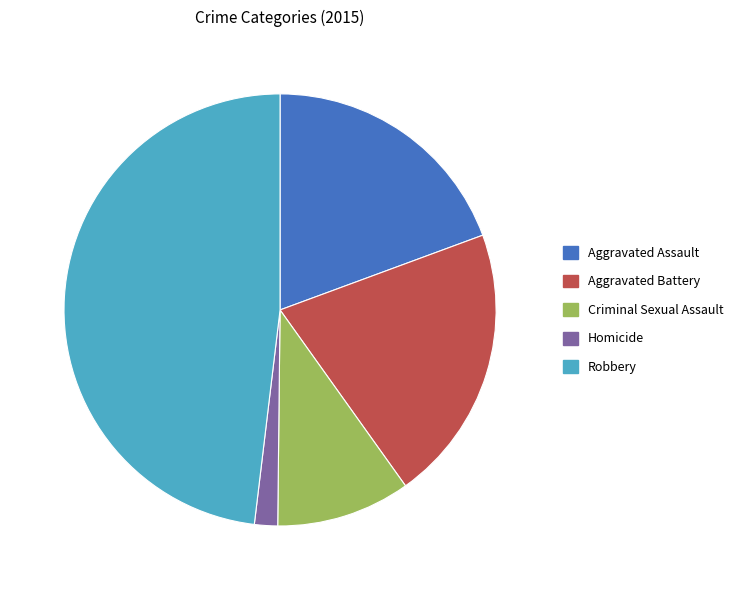

Rank the categories by value from highest to lowest.

Robbery, Aggravated Battery, Aggravated Assault, Criminal Sexual Assault, Homicide